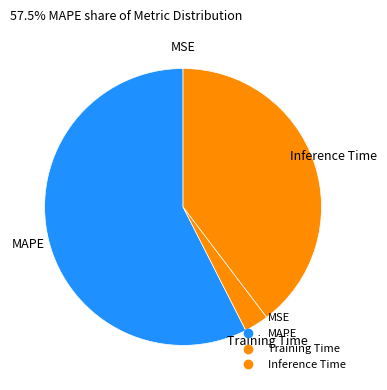

Rank the categories by value from lowest to highest.

MSE, Training Time, Inference Time, MAPE